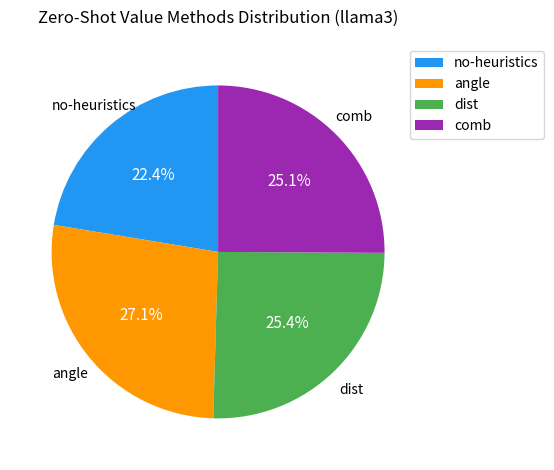

How many segments does this pie chart have?

4